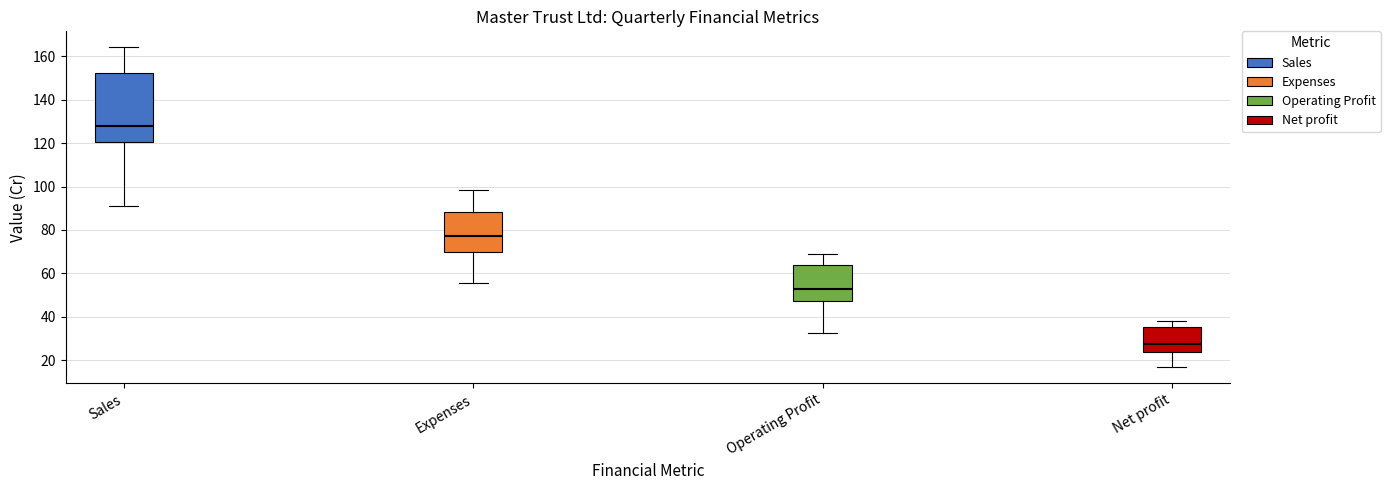

Which box is the tallest, from its lower edge to its upper edge?

Sales